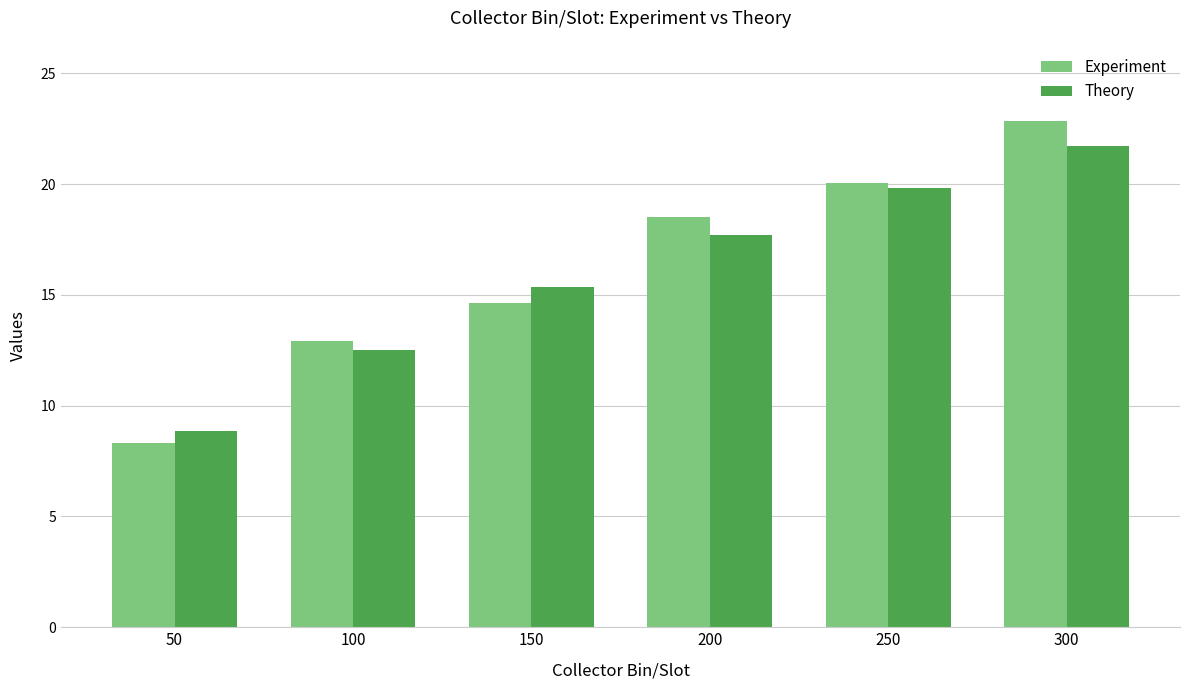

True or false: Experiment has a value of 18.5 at 200.

True